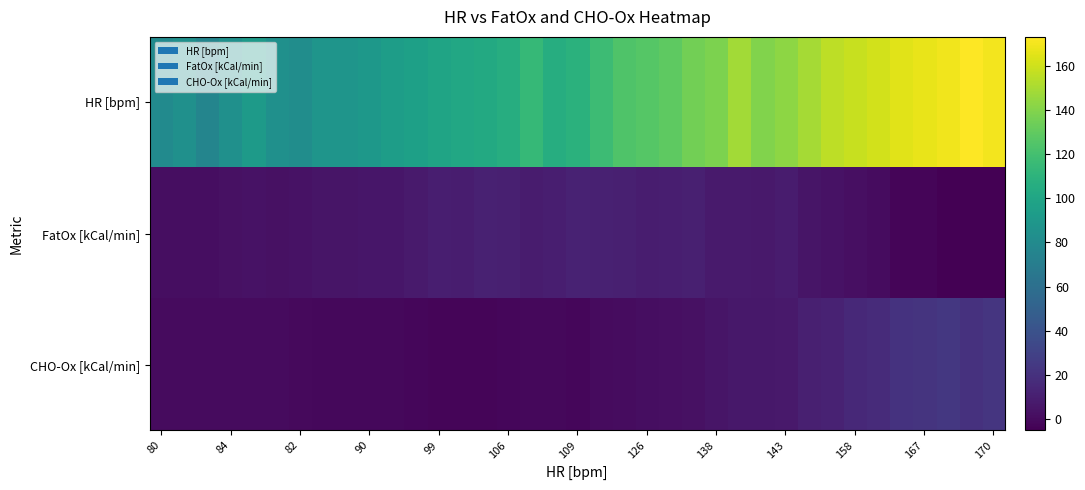

List the series in order of their peak value, lowest first.

FatOx [kCal/min], CHO-Ox [kCal/min], HR [bpm]